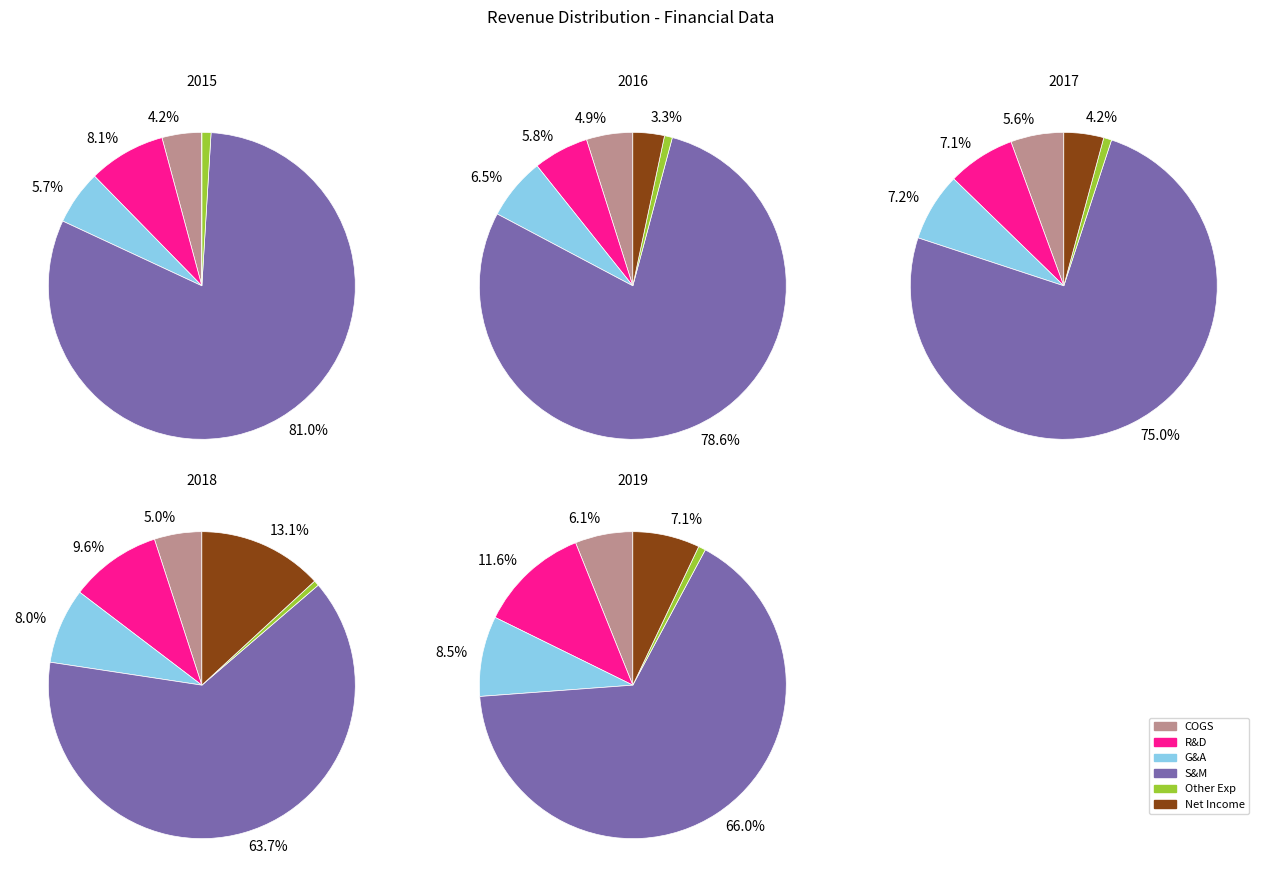

What percentage is the 2016 slice, to the nearest percent?

6%